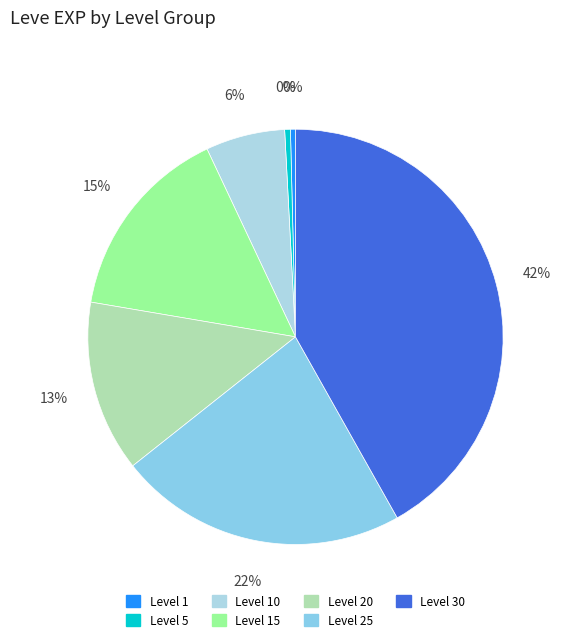

Is it true that Level 15 is 15% of the pie?

True